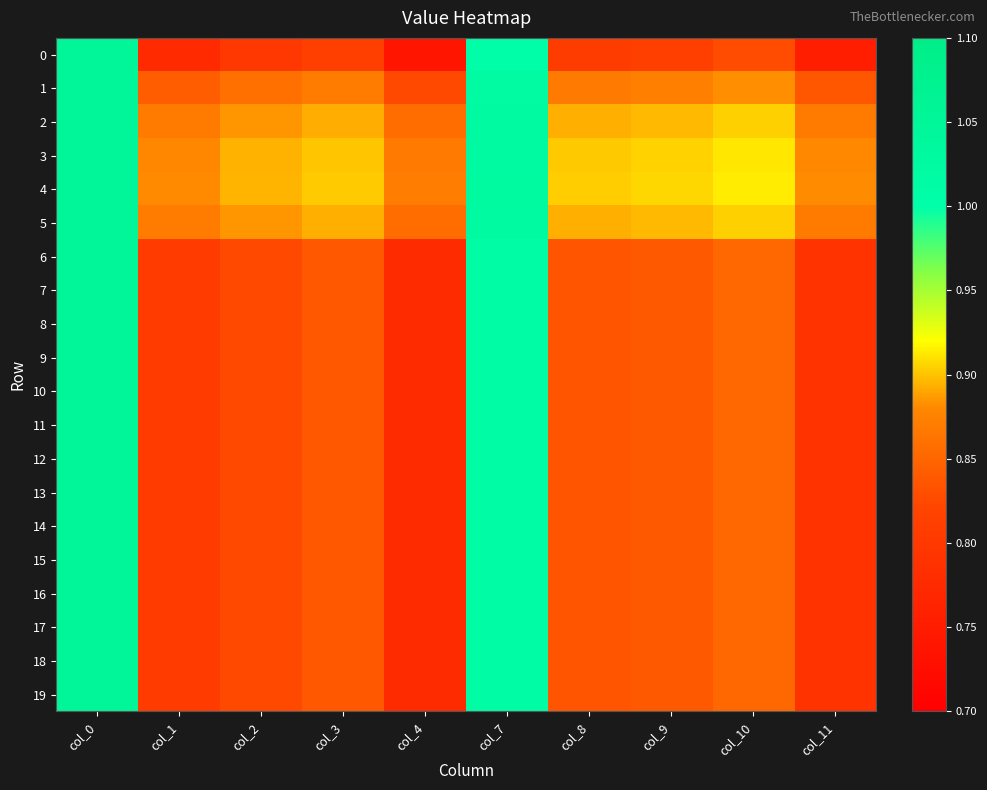

Which has a higher value, col_8 or col_10?

col_10